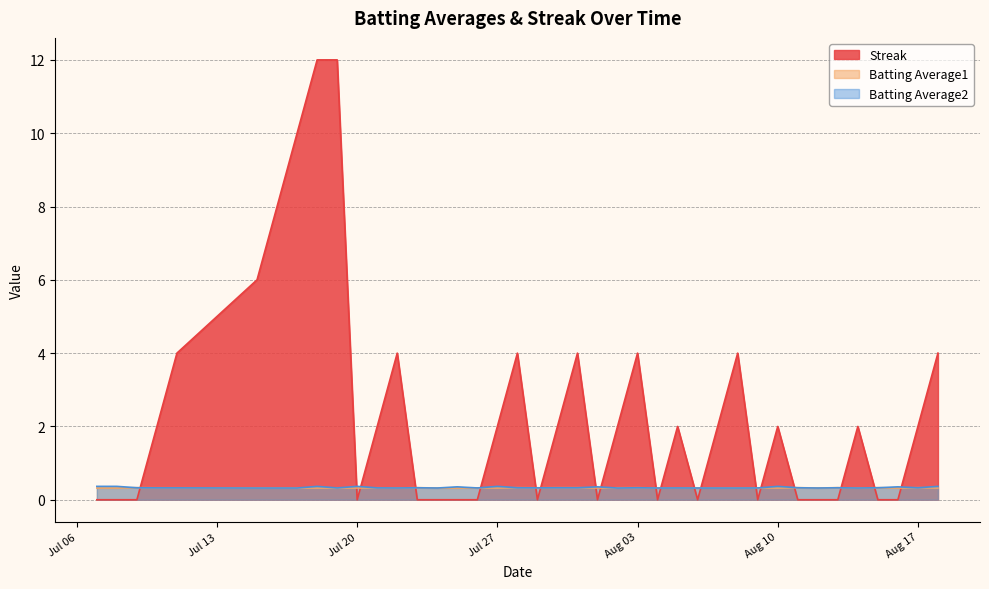

Which series has the largest range (max minus min)?

Streak